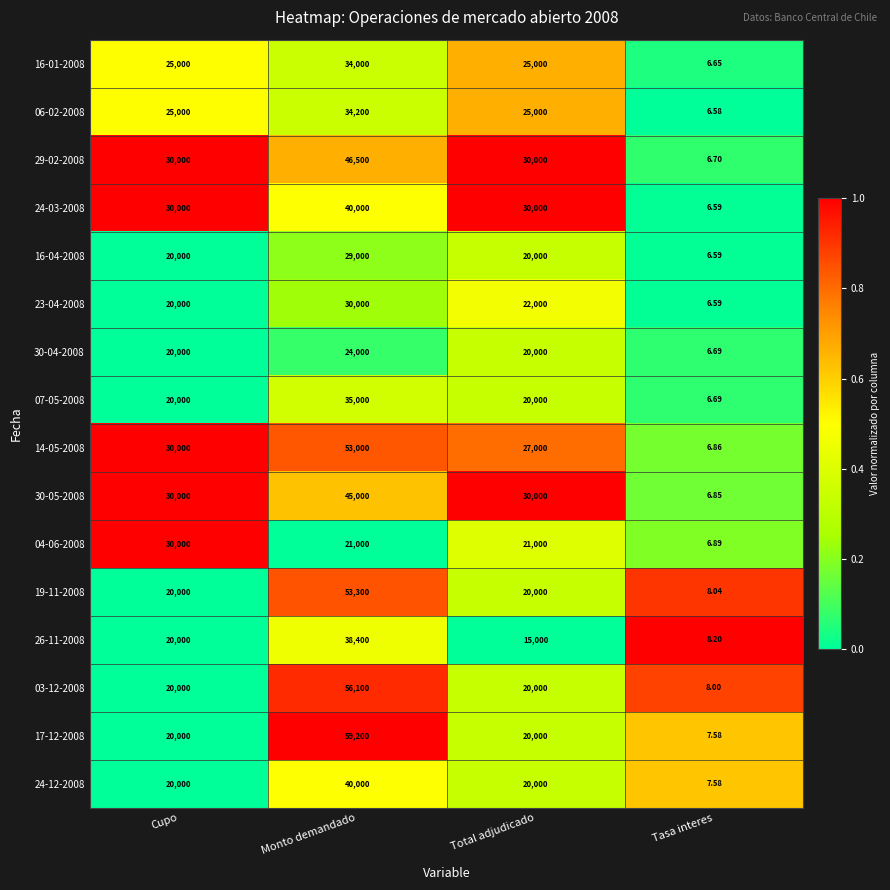

Which category has the highest value in the 23-04-2008 series?

Monto demandado